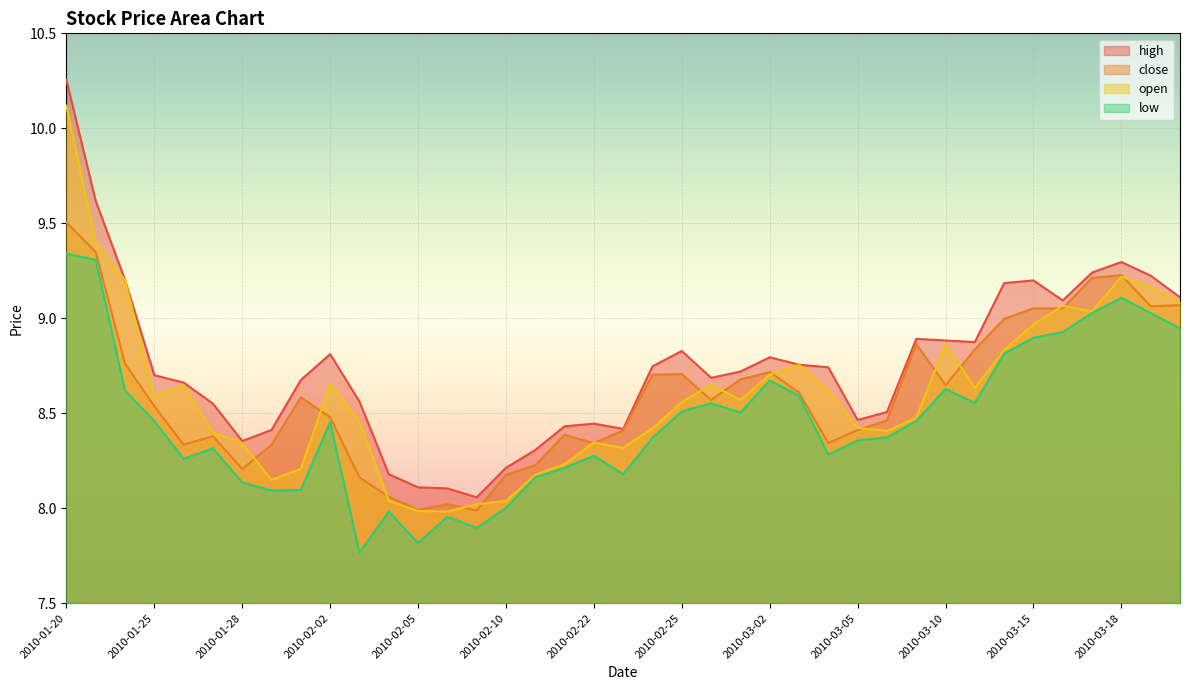

What is the difference between the open values at 2010-02-03 and 2010-03-04?

0.2